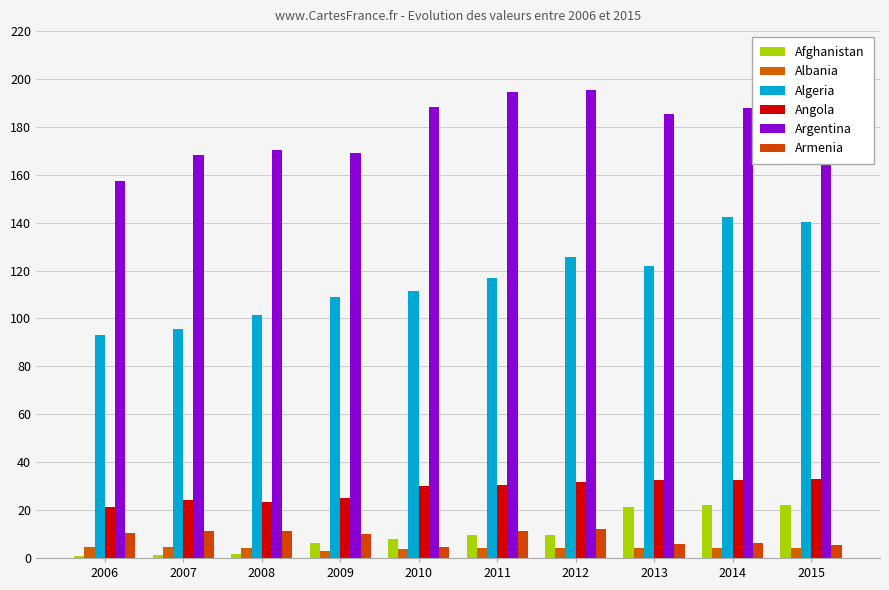

At which label does Argentina reach its minimum?

2006